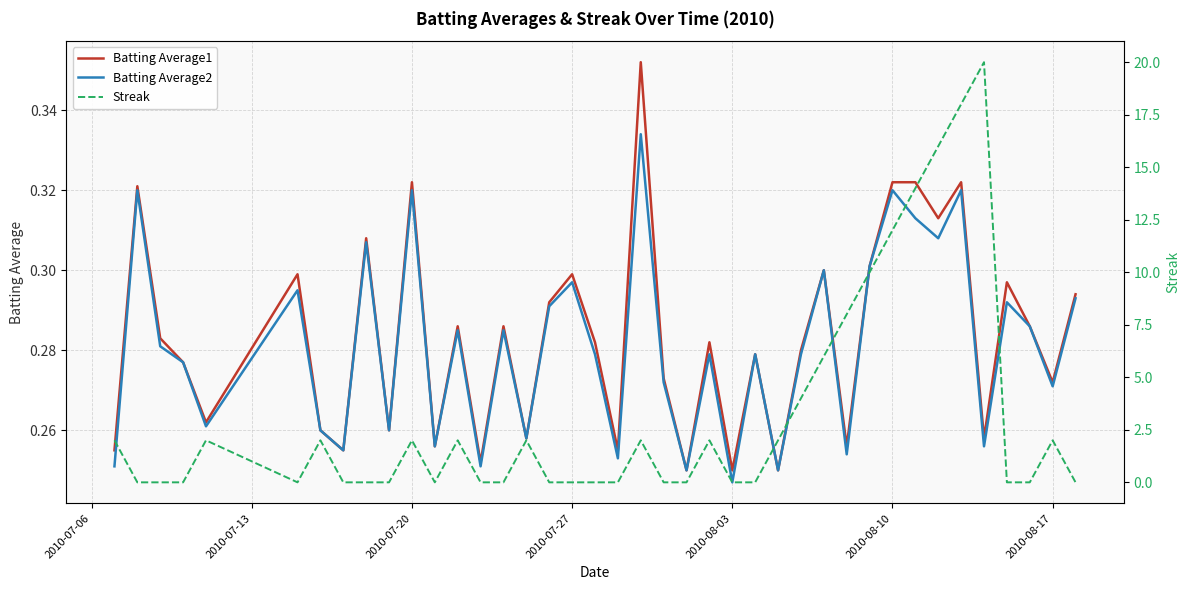

At which label does Batting Average2 reach its minimum?

2010-08-03